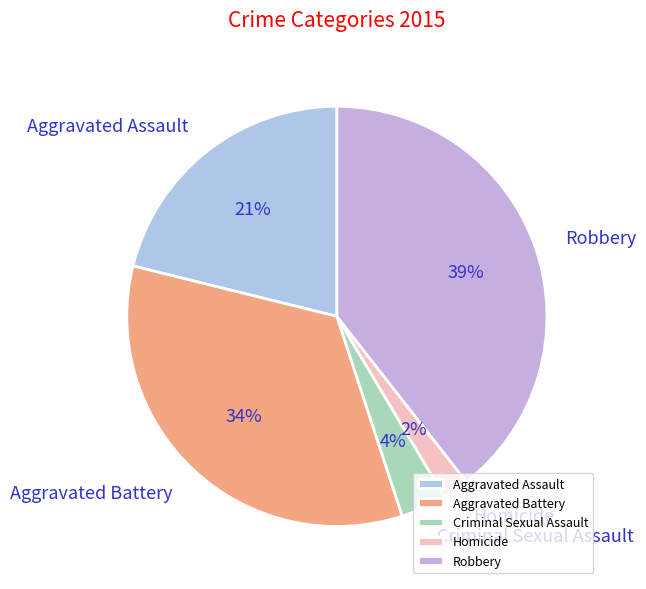

To the nearest percent, what percentage of the pie is Homicide?

2%